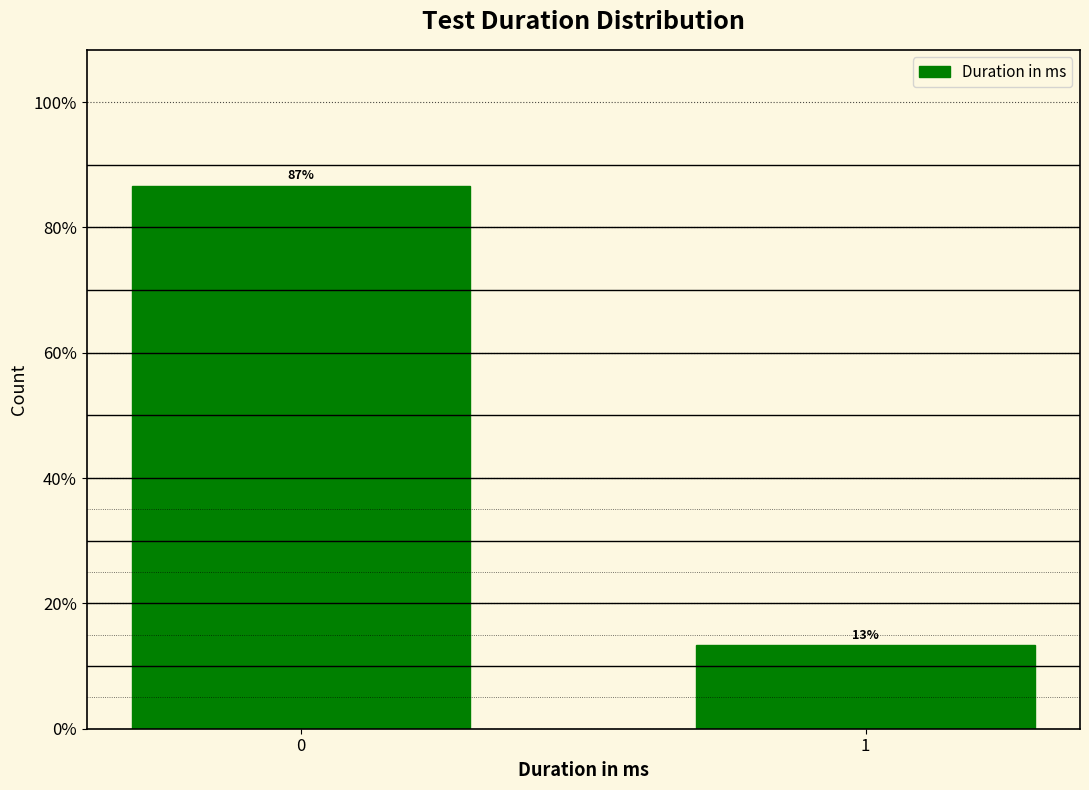

Does the chart contain any negative values?

No